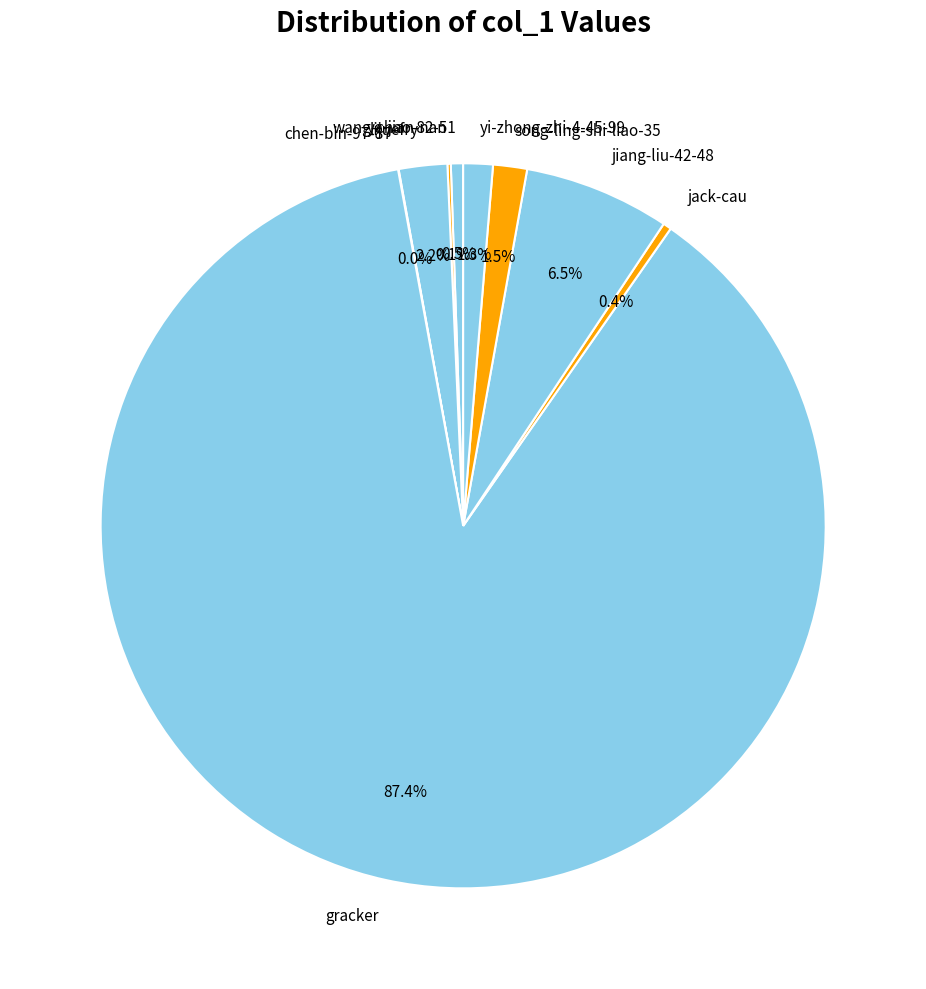

Approximately how many times larger is the value at yi-zhong-zhi-4-45-99 compared to song-ling-shi-liao-35?

0.9